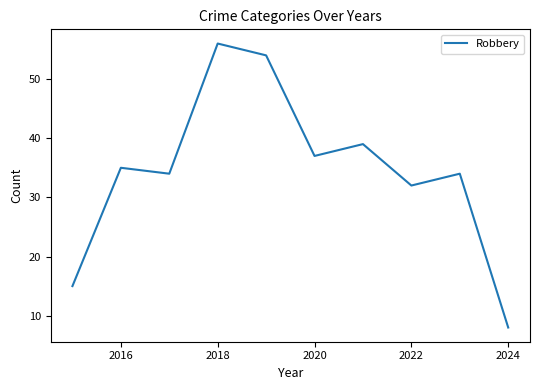

What is the greatest value displayed?

56